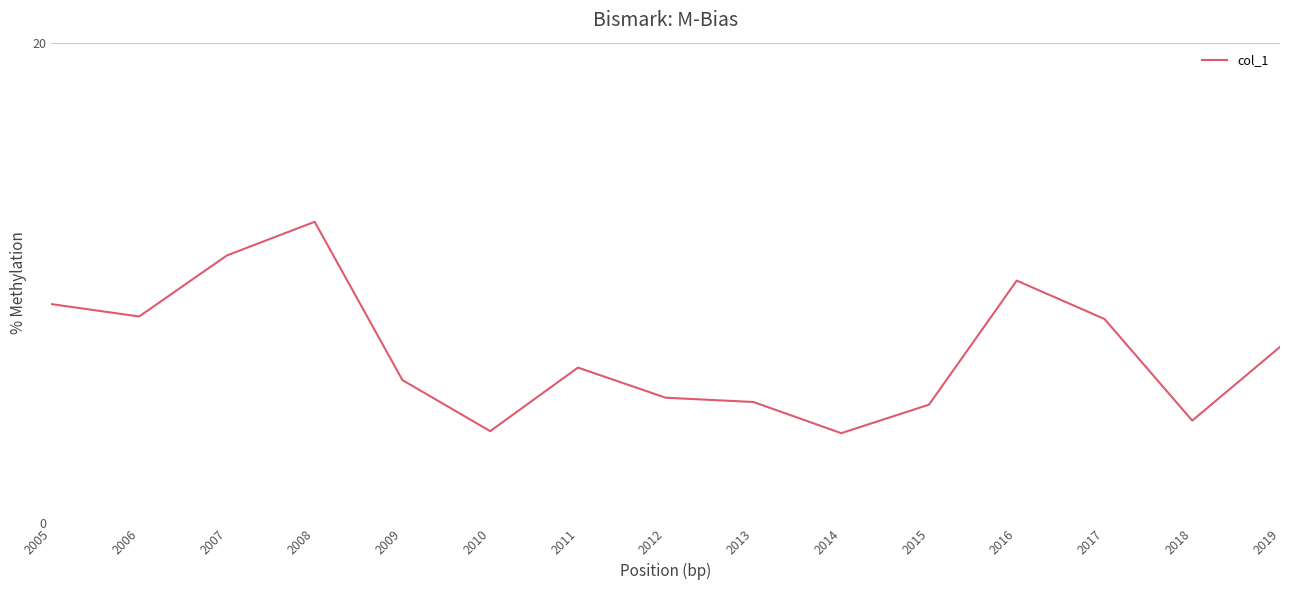

The value at 2016 is 6.4. True or false?

False